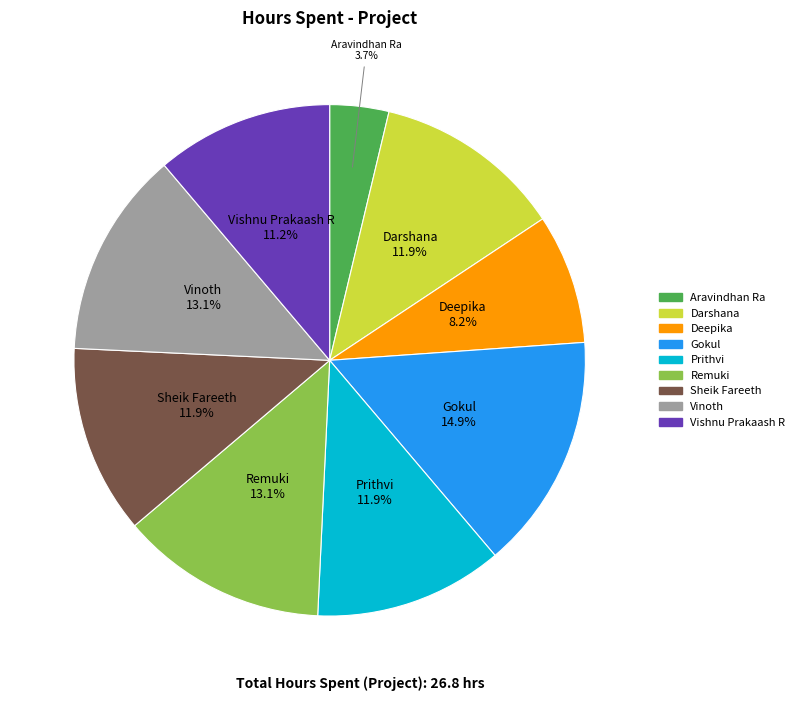

Which slice is the smallest?

Aravindhan Ra